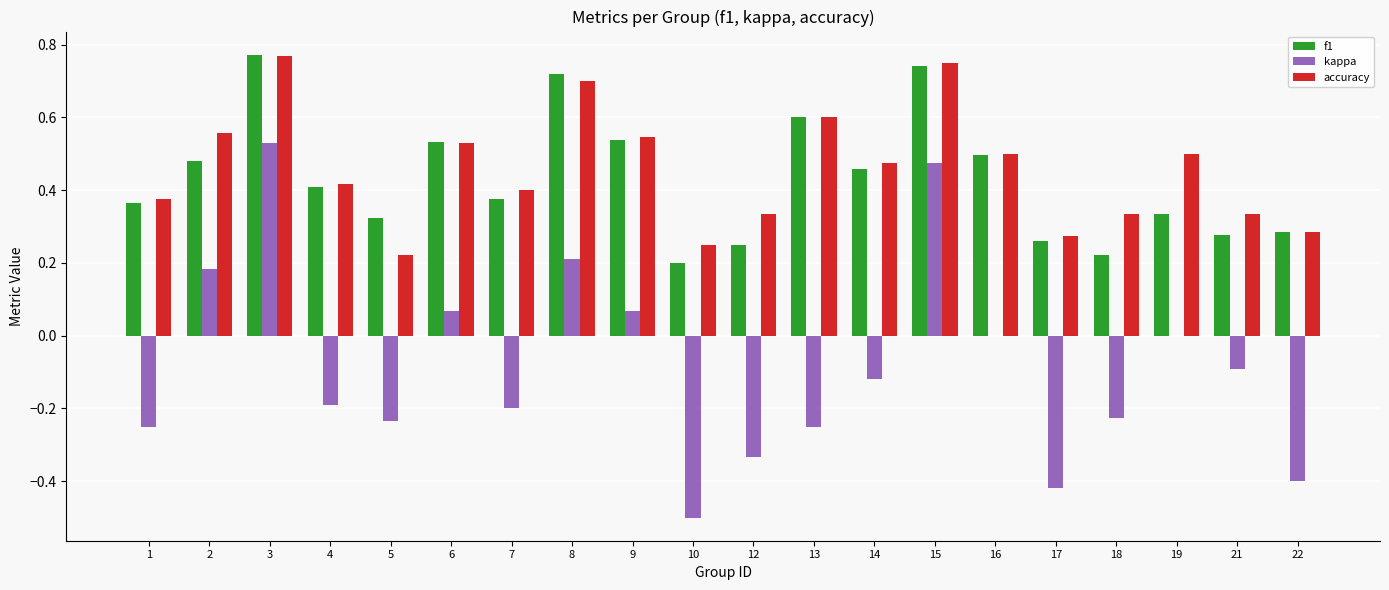

Which series changed the most between 10 and 16?

kappa